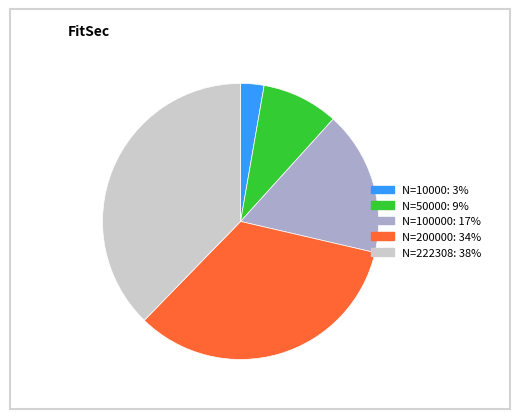

Does any single category account for the majority?

No